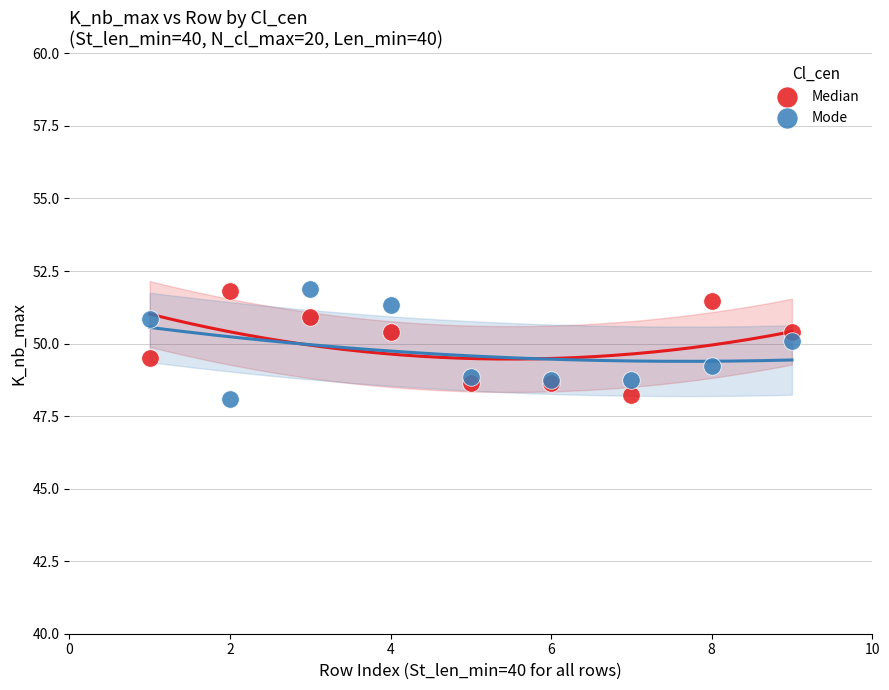

What is the X range (max minus min) for the scatter plot?

8.0